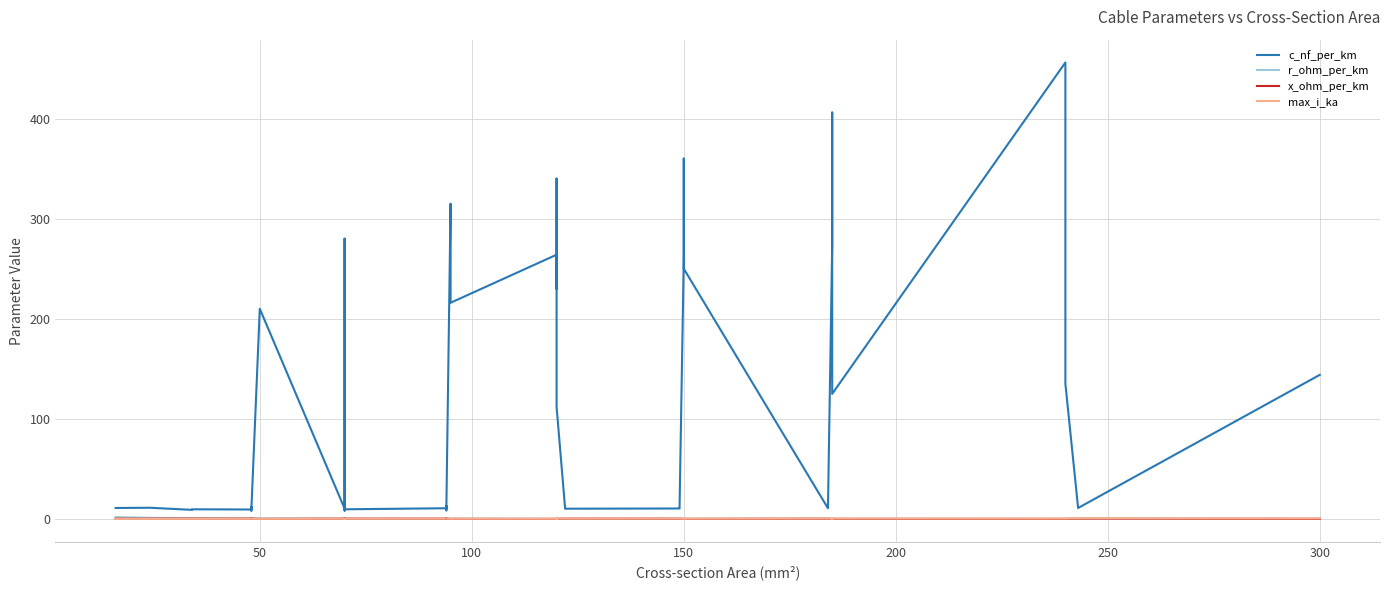

True or false: c_nf_per_km and max_i_ka intersect in this chart.

False